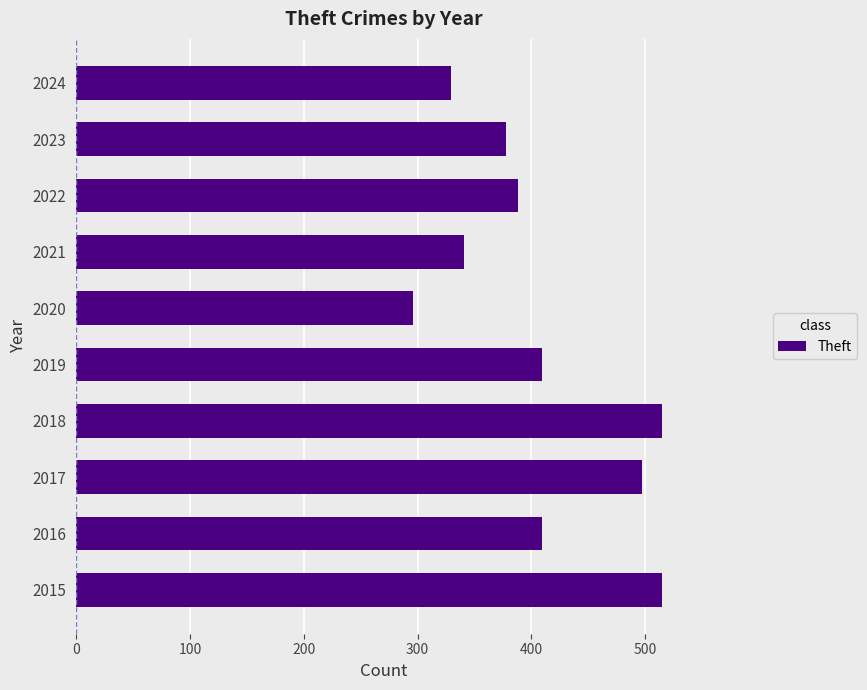

Reading top to bottom, transcribe all the data shown in this chart.

329	378	388	341	296	409	515	497	409	515